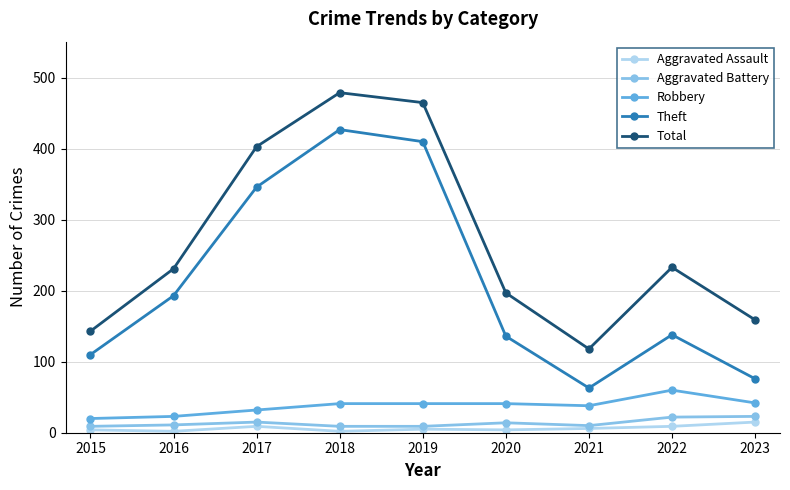

What is the difference between the maximum and minimum values in the Aggravated Assault series?

13